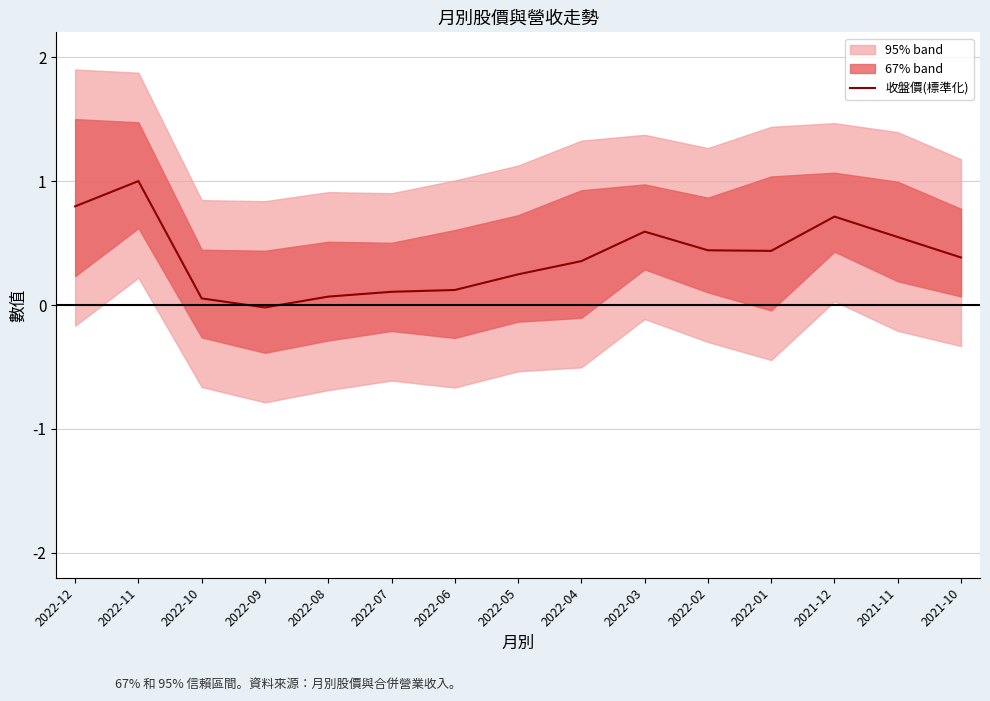

How many lines are shown in the chart?

1